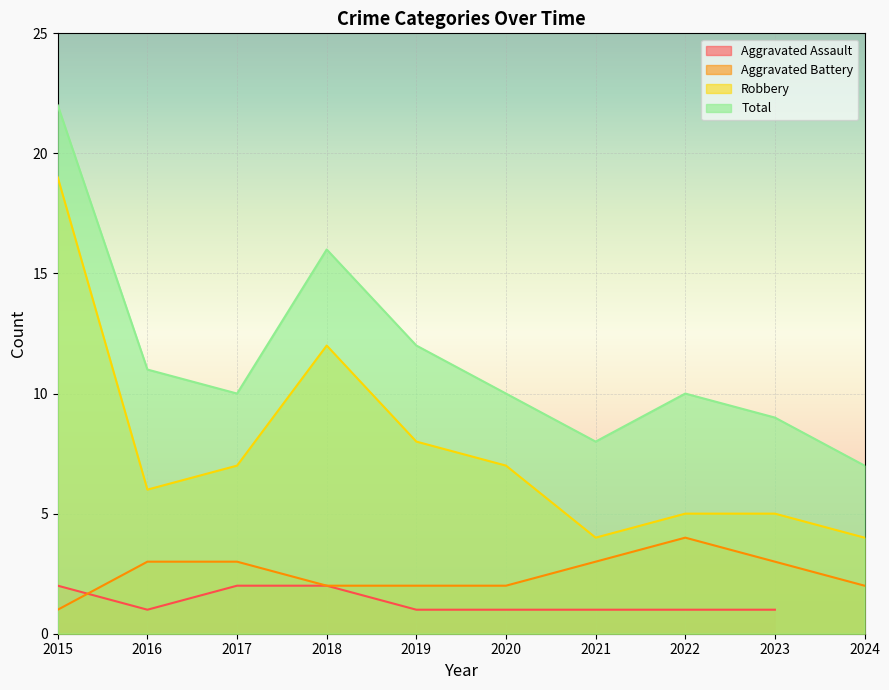

What is the sum of all Aggravated Battery values?

25